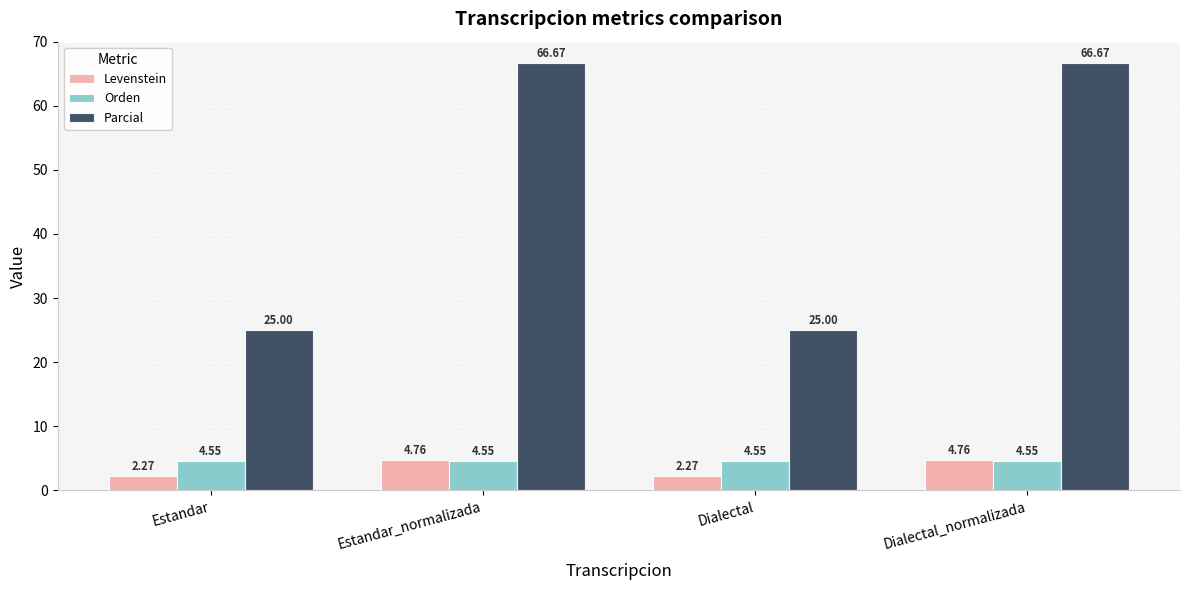

At how many categories does at least one series exceed 4?

4